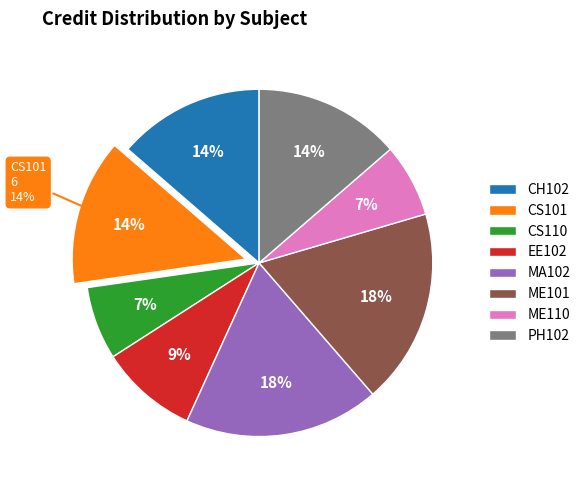

Is there any slice that represents more than half of the pie?

No